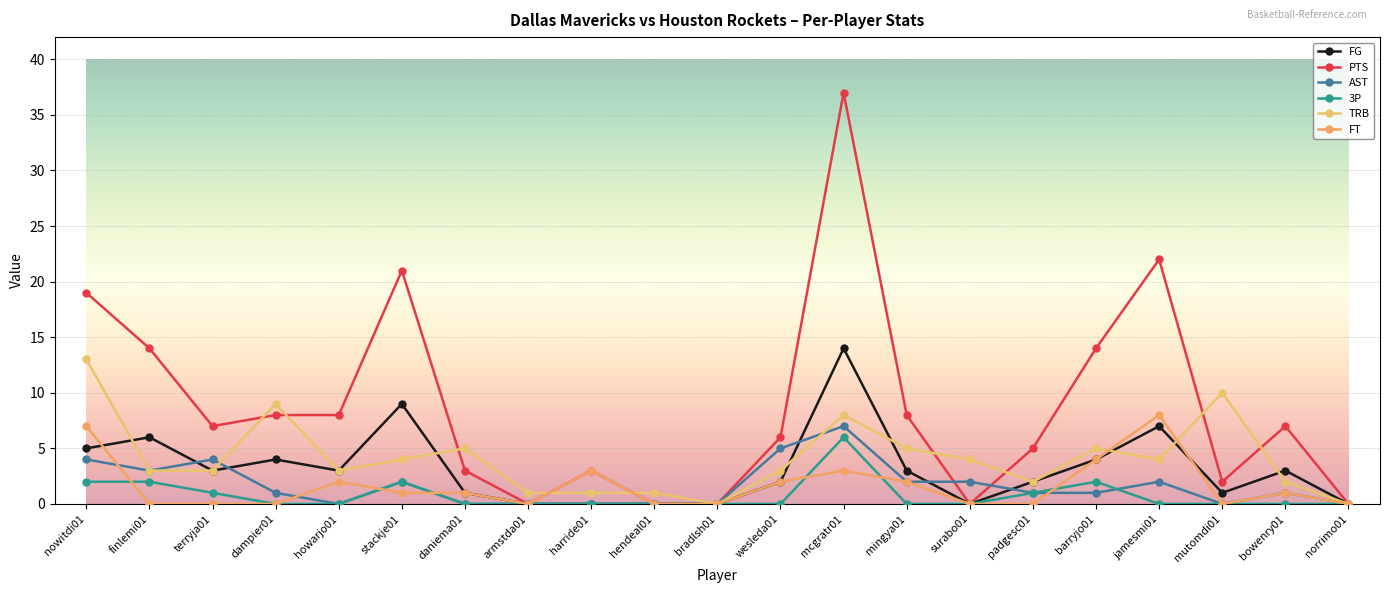

What is the average value of the TRB series?

4